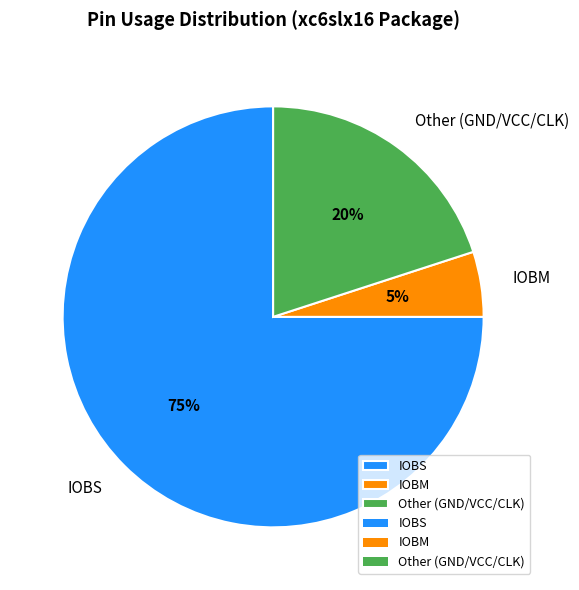

How many segments does this pie chart have?

3